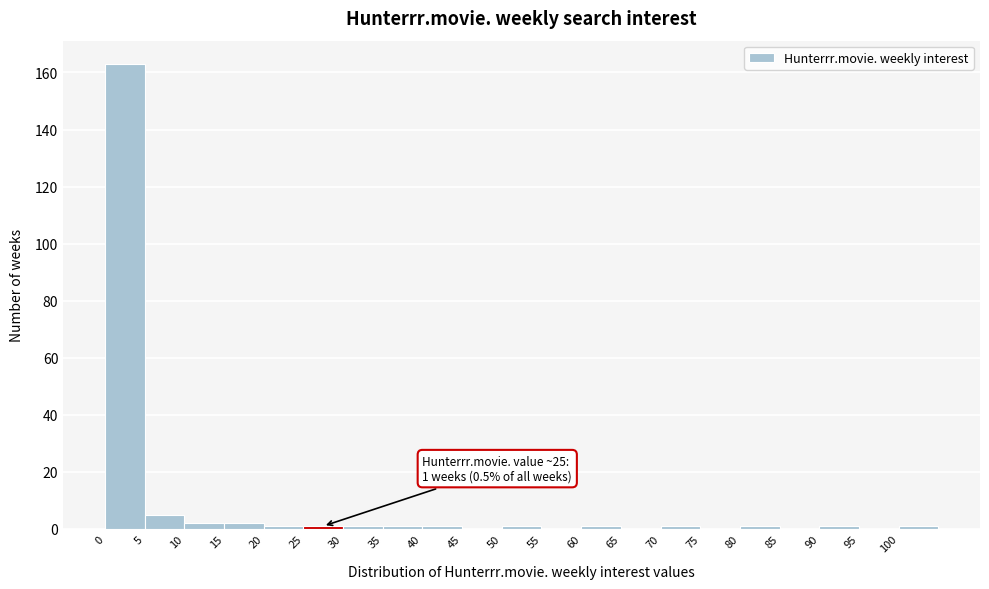

Which range on the x-axis has the tallest bar?

0 to 5